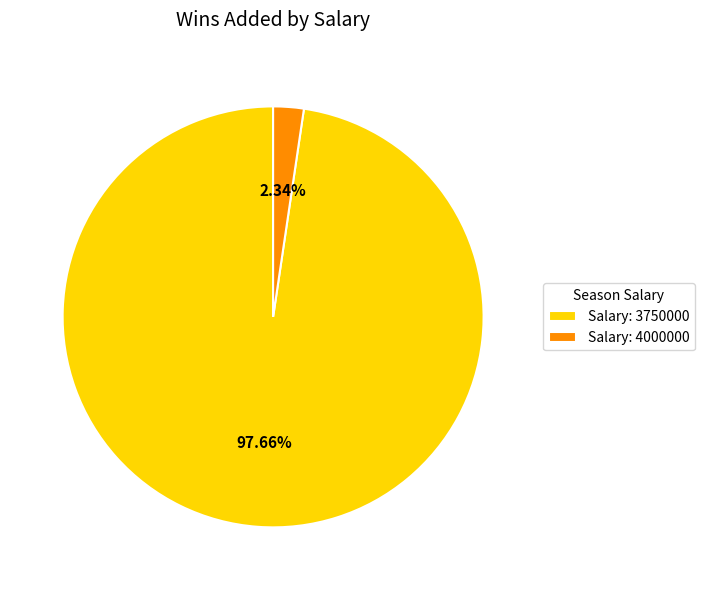

What is the largest slice in the pie chart?

Salary: 3750000